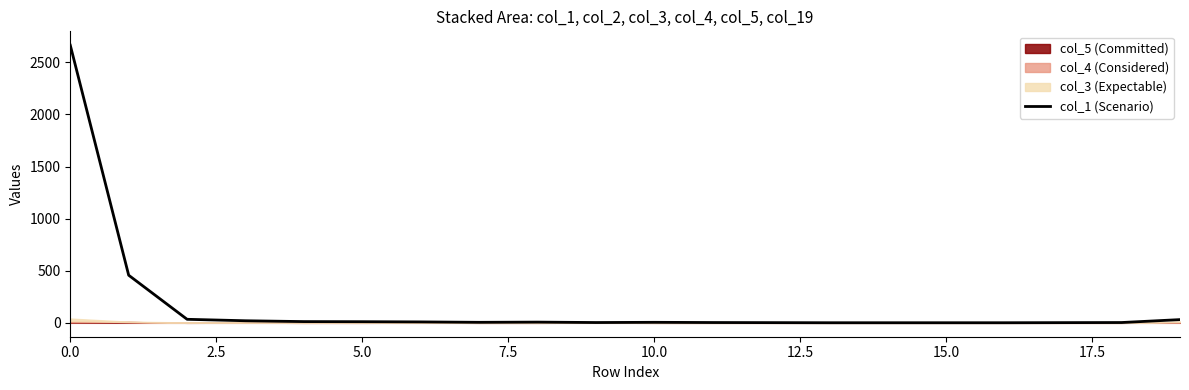

How many points are lower than both their immediate neighbors (excluding endpoints)?

2